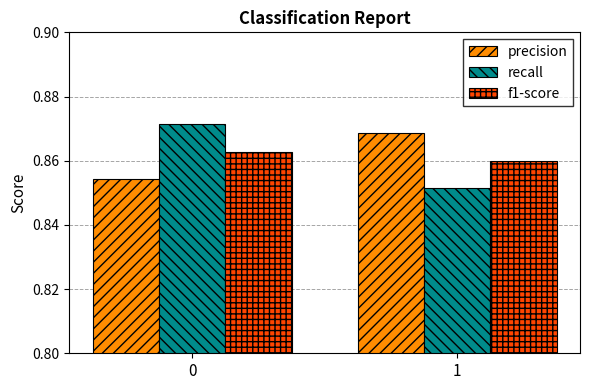

Which label corresponds to the smallest value in the chart?

1